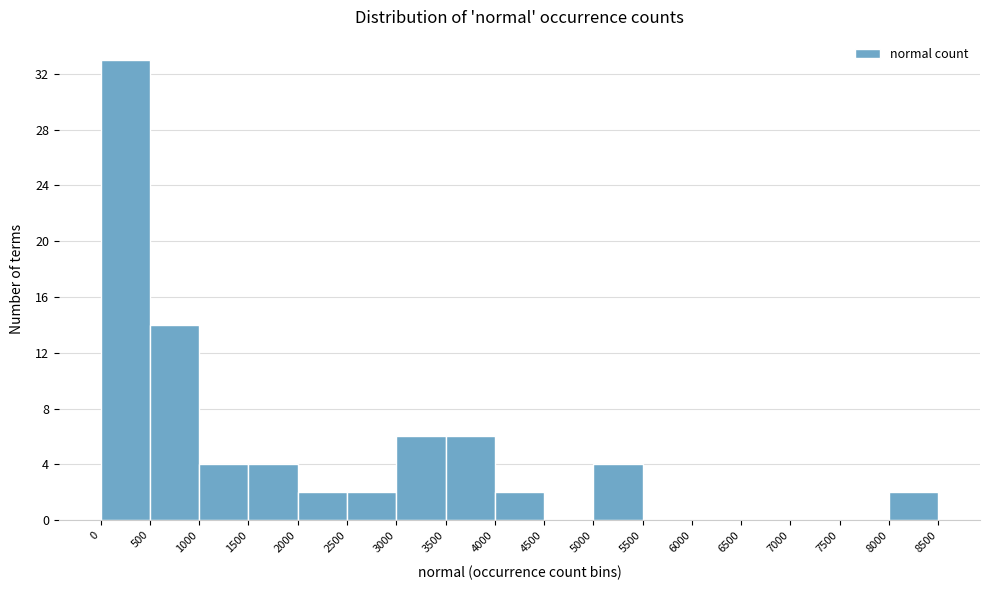

What is the height of the bar covering 2500 to 3000 on the x-axis? The values are not printed on the chart, so give them approximately, as read against the axis.

2